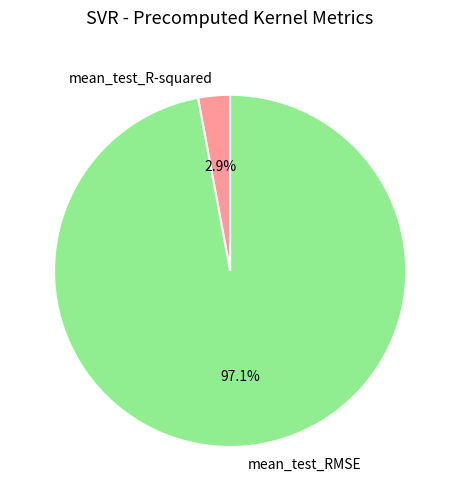

Which category has the biggest portion of the pie?

mean_test_RMSE